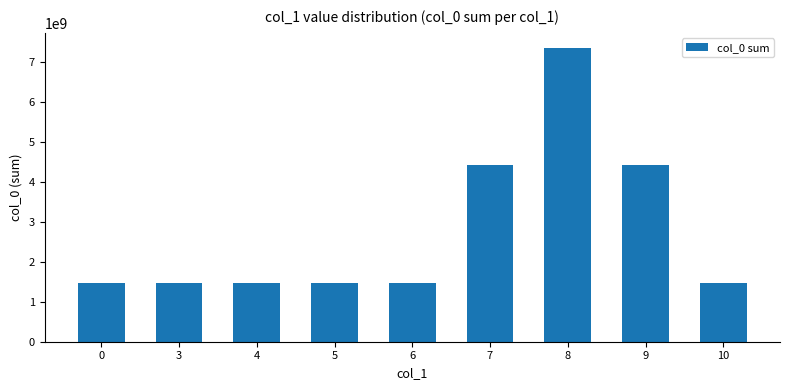

At which label is the value closest to 4412669862?

7